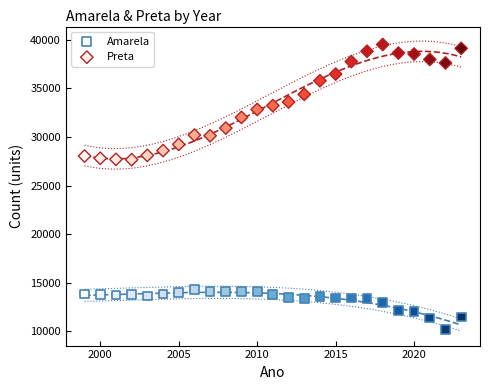

Across all data points, what is the range of X values (max minus min)?

24